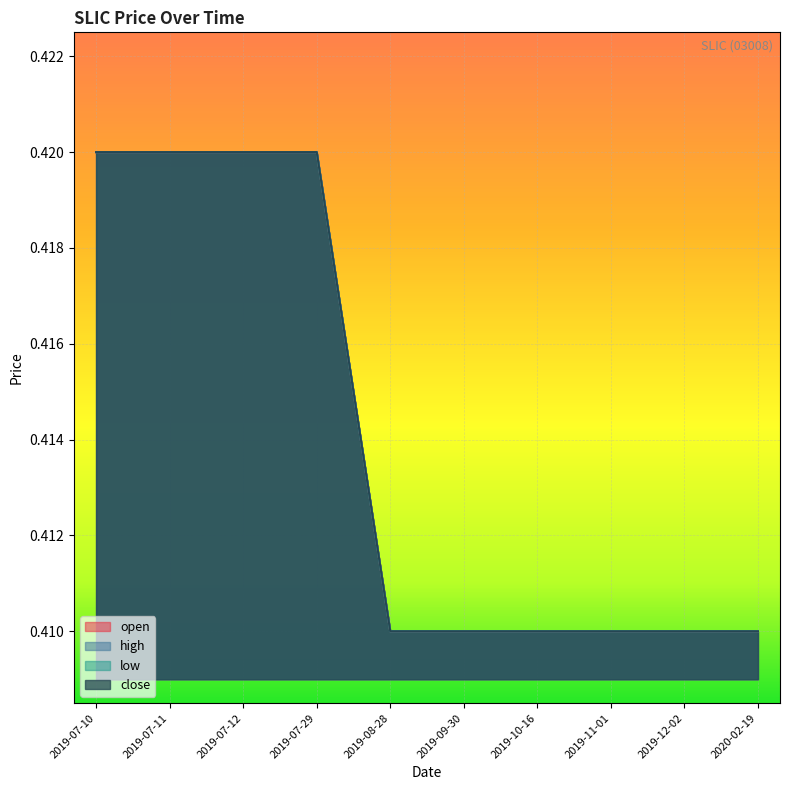

How many close values are between 0 and 1?

10